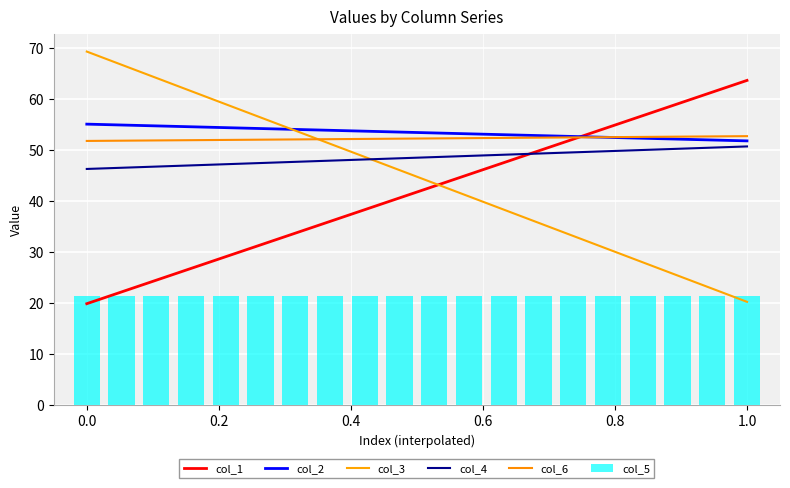

The value of col_5 at 1.0 is 32.5. True or false?

False